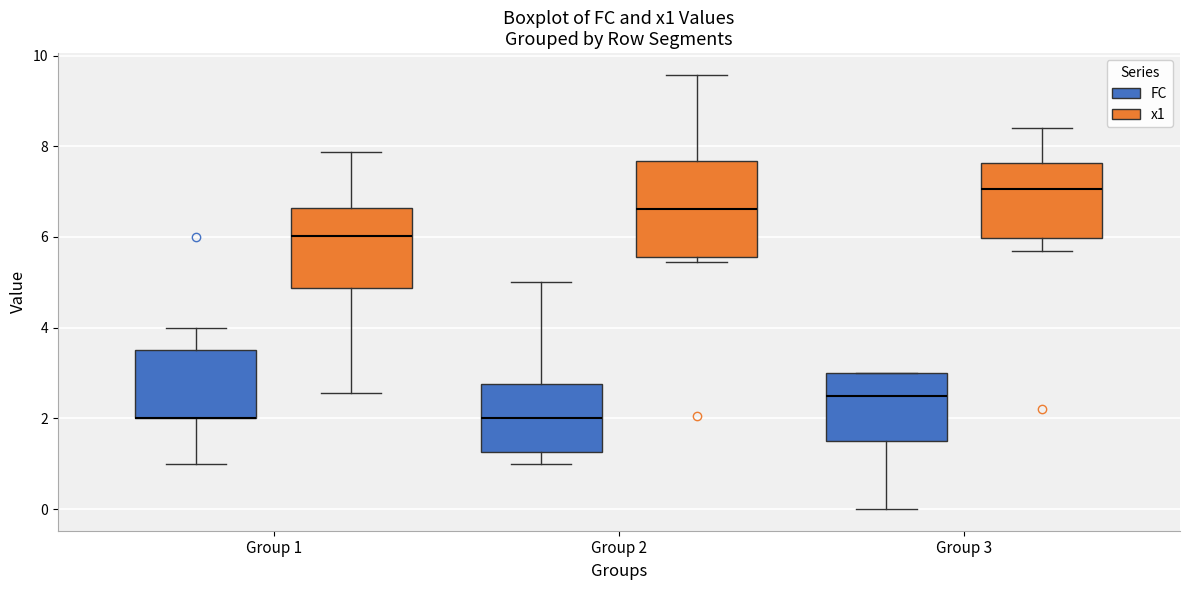

Reading left to right, read every box against the y-axis: the position of its median line, the range the box covers, and the ends of its whiskers. The values are not printed on the chart, so give them approximately, as read against the axis.

Group 1 (FC): median 2.0 (drawn on the box's lower edge), box 2.0 to 3.6, whiskers 1.0 to 4.0
Group 1 (x1): median 6.0, box 4.8 to 6.6, whiskers 2.6 to 7.8
Group 2 (FC): median 2.0, box 1.2 to 2.8, whiskers 1.0 to 5.0
Group 2 (x1): median 6.6, box 5.6 to 7.6, whiskers 5.4 to 9.6
Group 3 (FC): median 2.6, box 1.6 to 3.0, whiskers 0.0 to 3.0
Group 3 (x1): median 7.0, box 6.0 to 7.6, whiskers 5.6 to 8.4